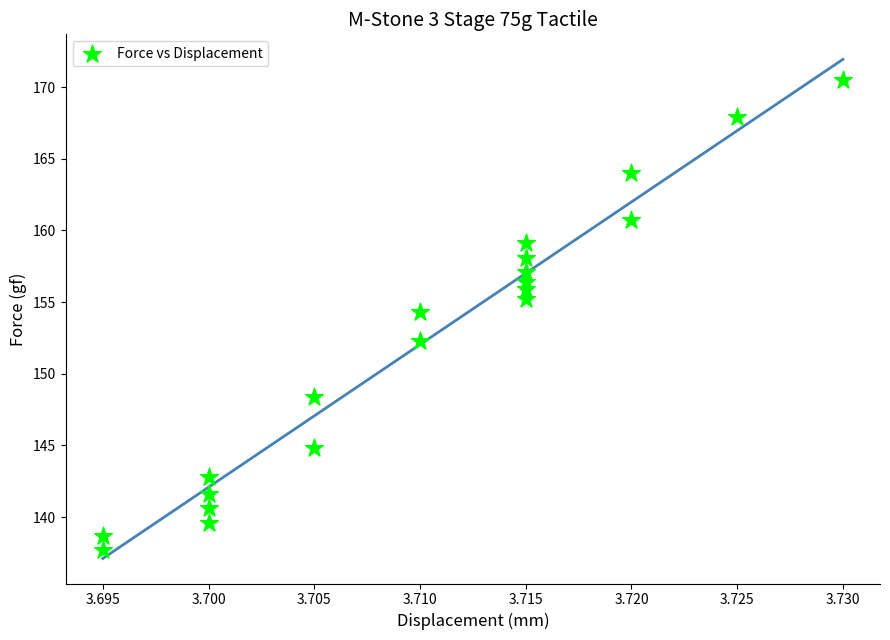

What is the range of Y values (max minus min)?

32.8